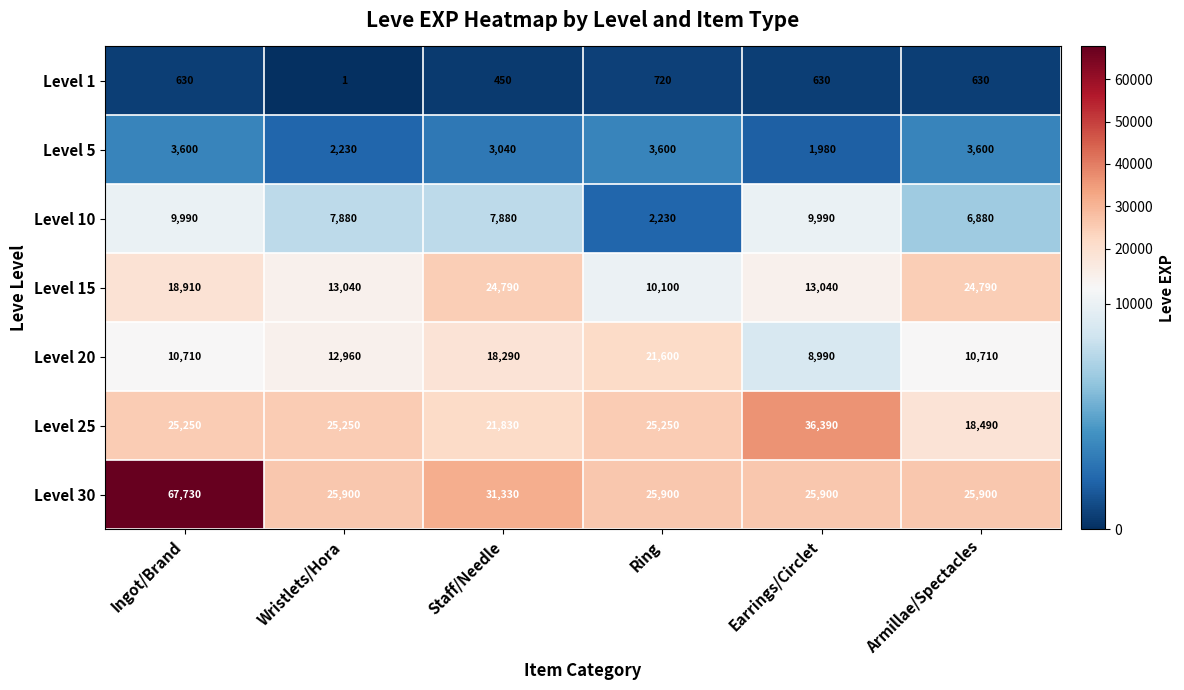

What is the sum of the Level 1 values at Armillae/Spectacles and Wristlets/Hora?

631